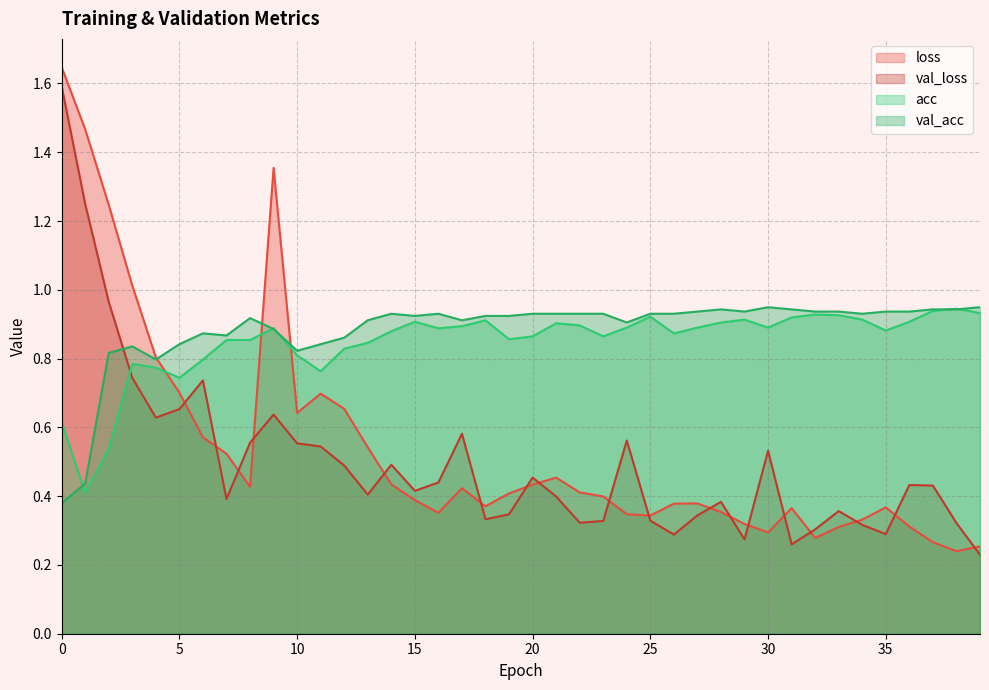

Is it true that acc equals 0.9 at 38?

True